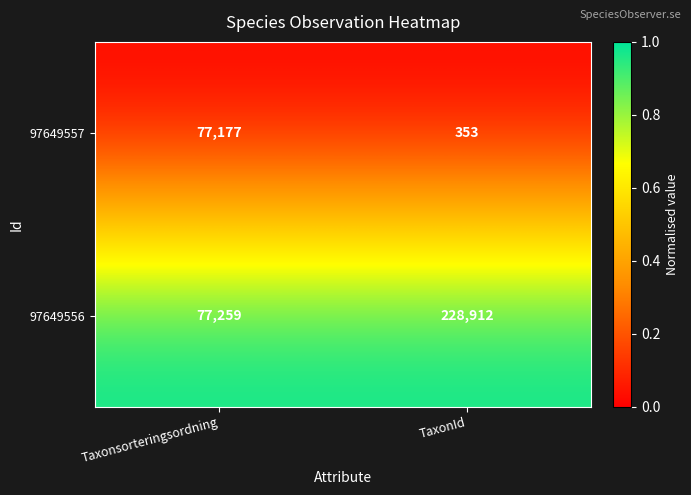

Reading left to right, list all the values displayed in this chart.

97649557: Taxonsorteringsordning=77177	TaxonId=353
97649556: Taxonsorteringsordning=77259	TaxonId=228912